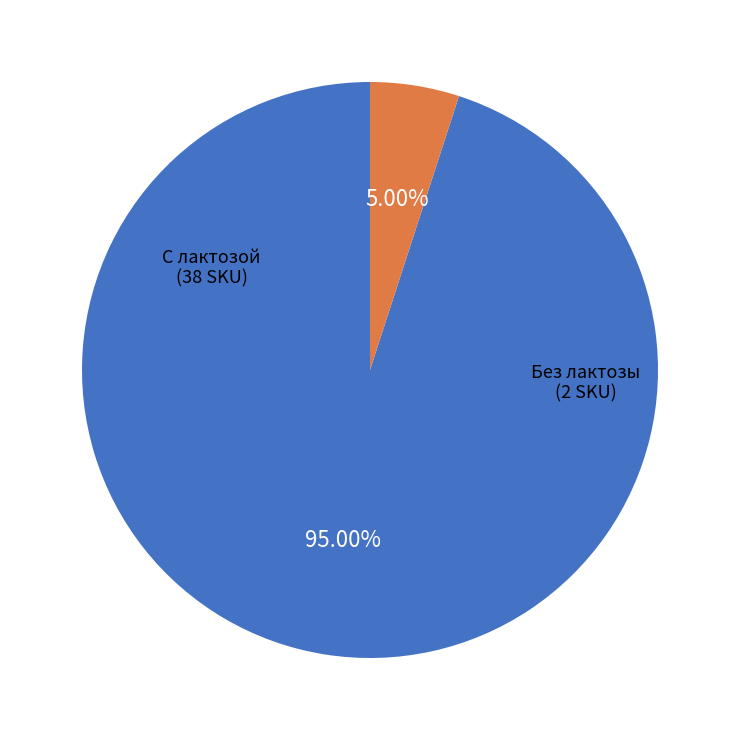

What is the ratio of the value at С лактозой to the value at Без лактозы?

19.0